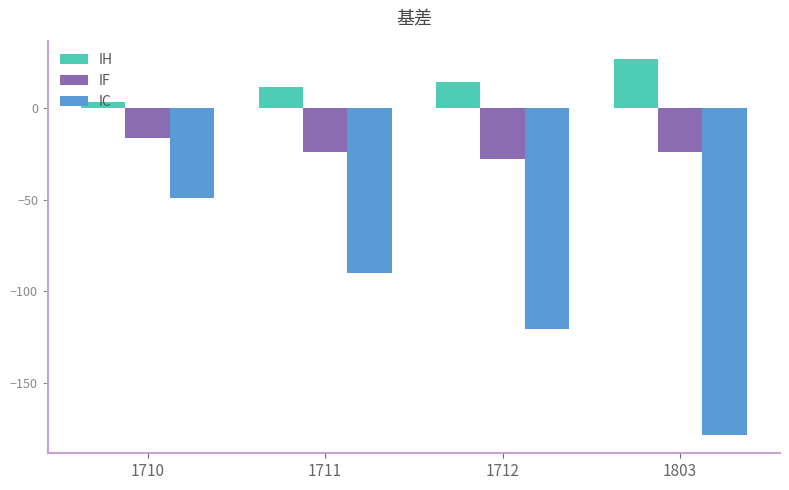

What is the difference between the highest and lowest values at 1712?

134.5